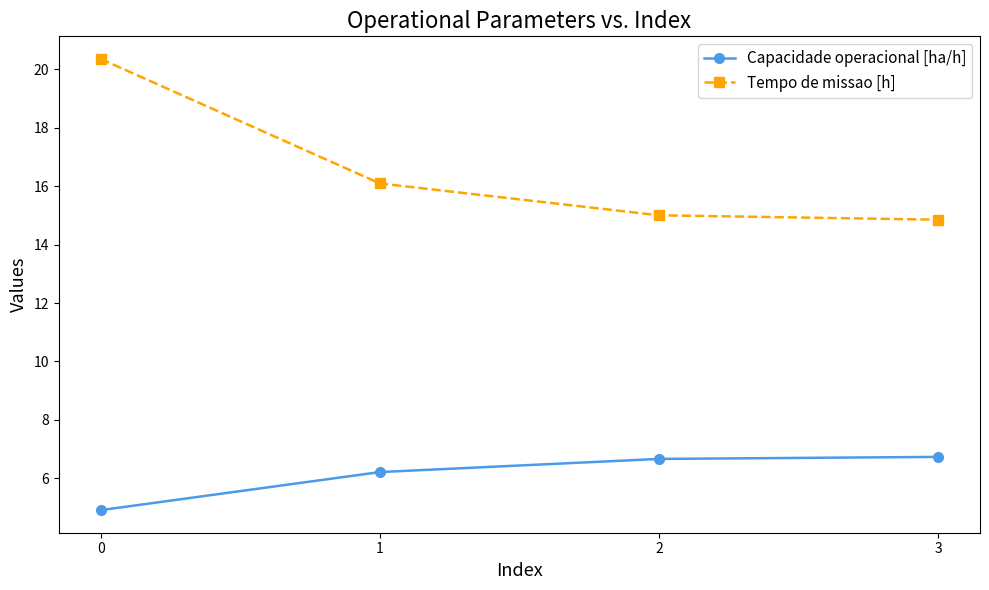

What are all the series names shown in the legend?

Capacidade operacional [ha/h], Tempo de missao [h]